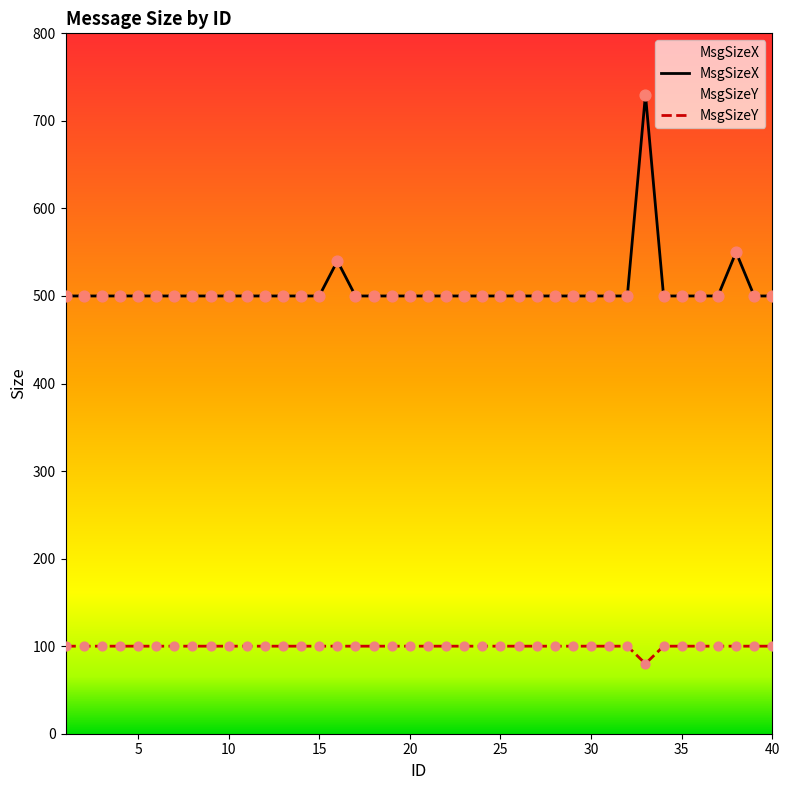

Which series reaches the minimum Y coordinate?

MsgSizeY